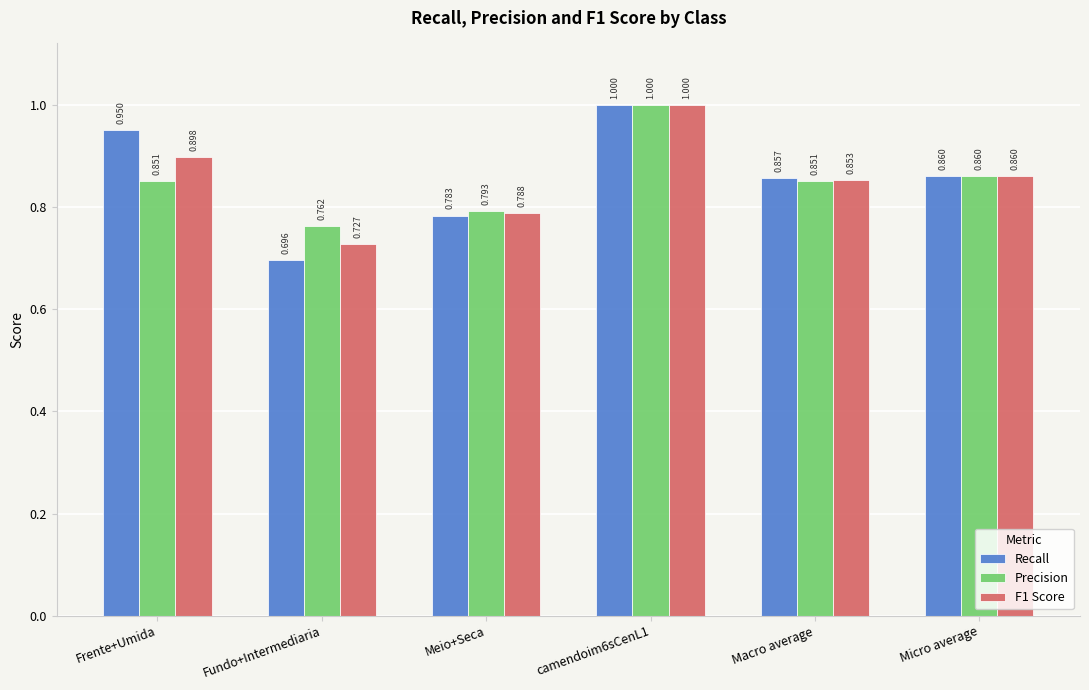

Between Frente+Umida and Meio+Seca, which series saw the biggest shift?

Recall